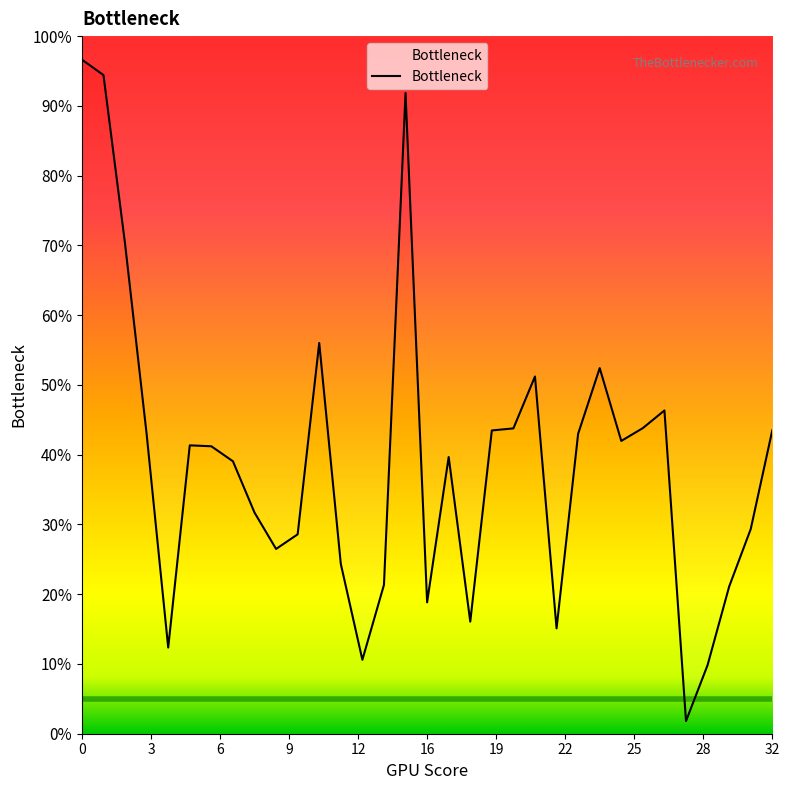

Is this an area chart (filled region under the line)?

No